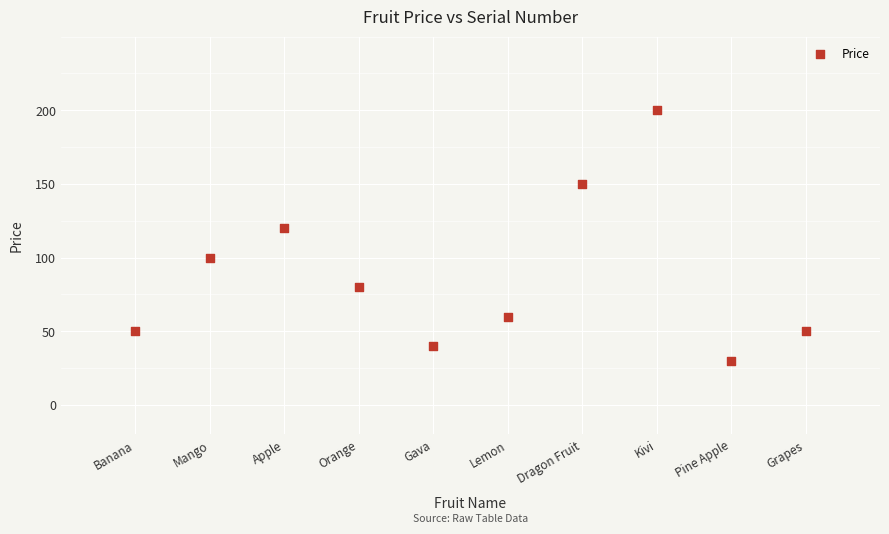

What Y value in the scatter plot is closest to 115?

120